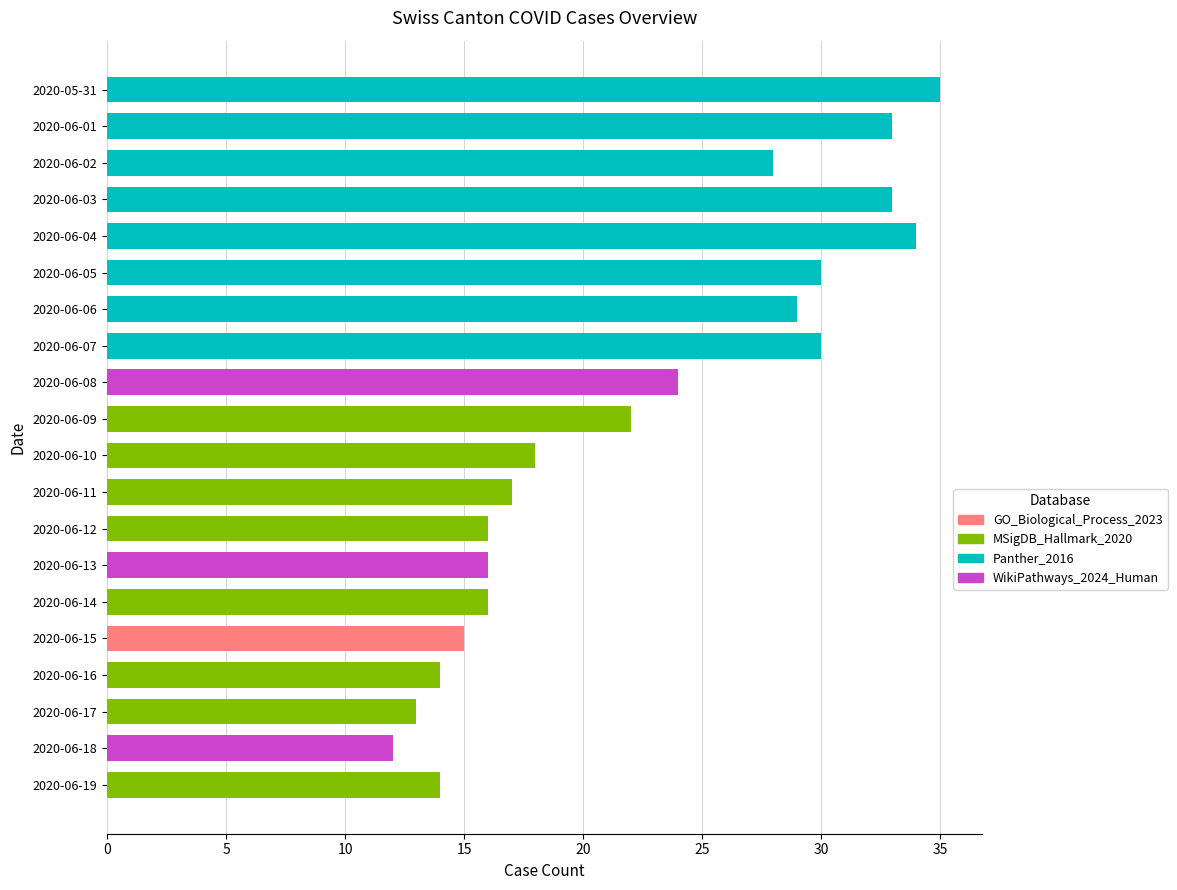

At which category does the chart reach its minimum across all series?

2020-06-18